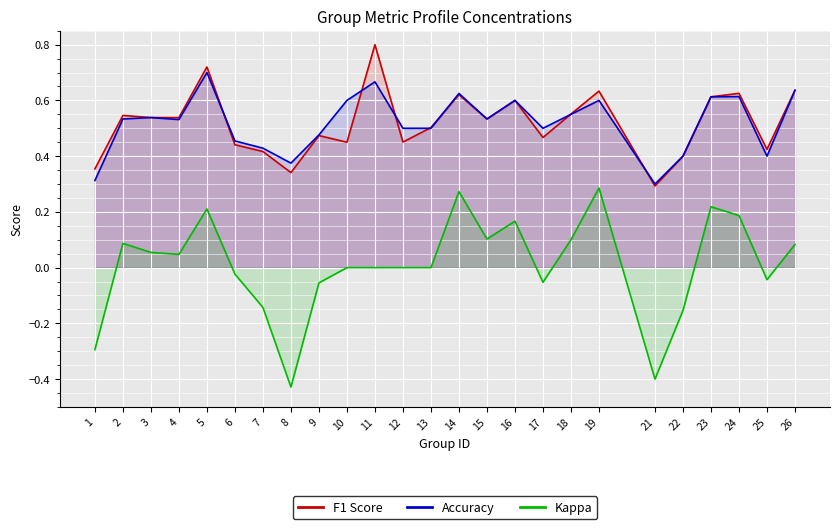

Is the value of Accuracy at 16 greater than the value of F1 Score at 5?

No